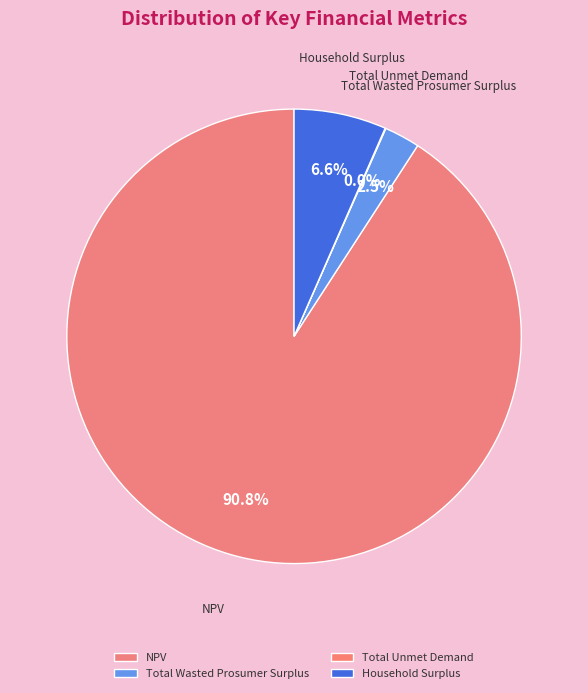

Which category has the biggest portion of the pie?

NPV